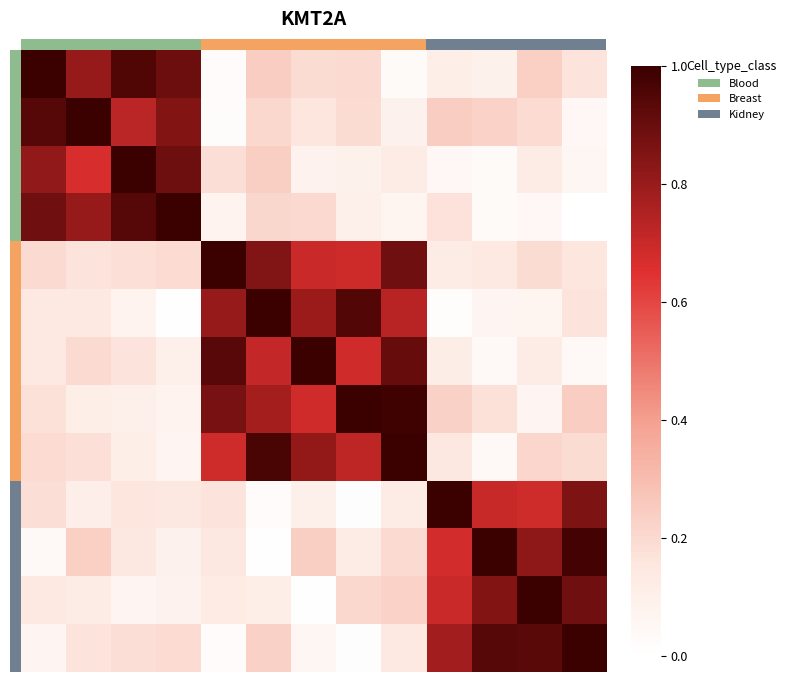

At how many categories does at least one series exceed 0?

13